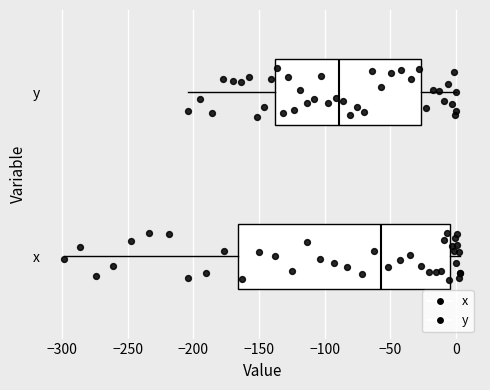

Reading bottom to top, read every box against the x-axis: the position of its median line, the range the box covers, and the ends of its whiskers. The values are not printed on the chart, so give them approximately, as read against the axis.

x: median -55, box -165 to -5, whiskers -300 to 5
y: median -90, box -135 to -25, whiskers -205 to 0